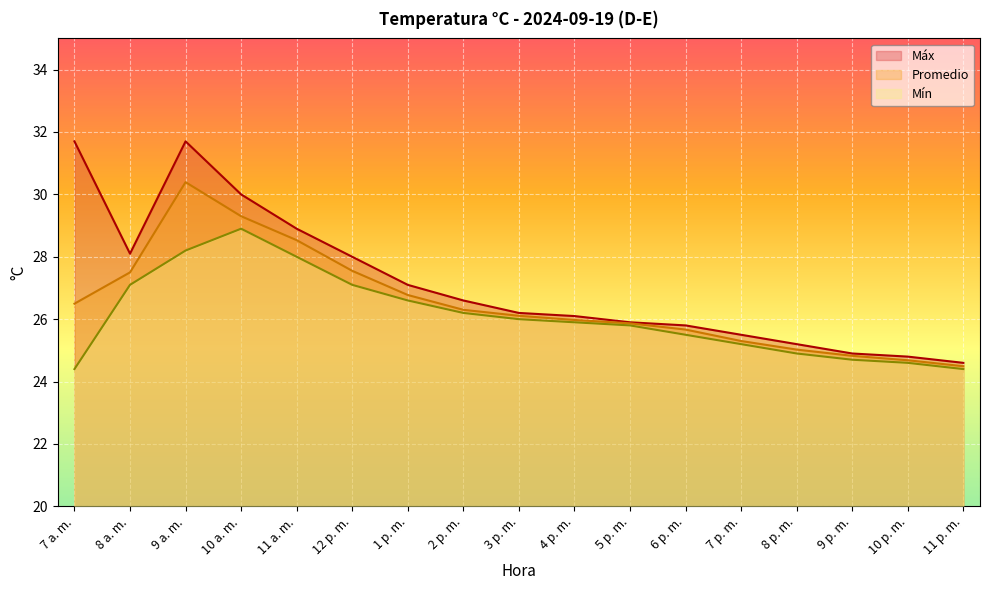

What is the difference between the highest and lowest values at 9 p. m.?

0.2